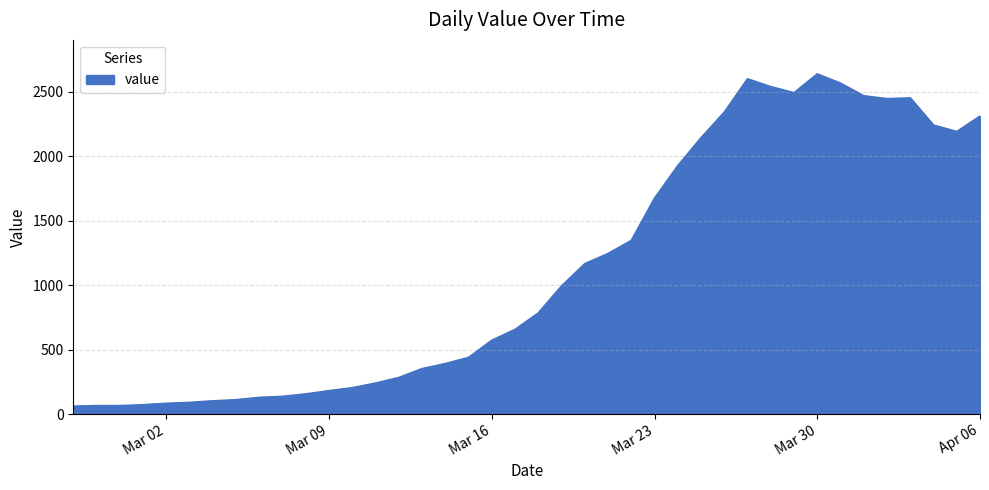

What is the smallest value displayed?

61